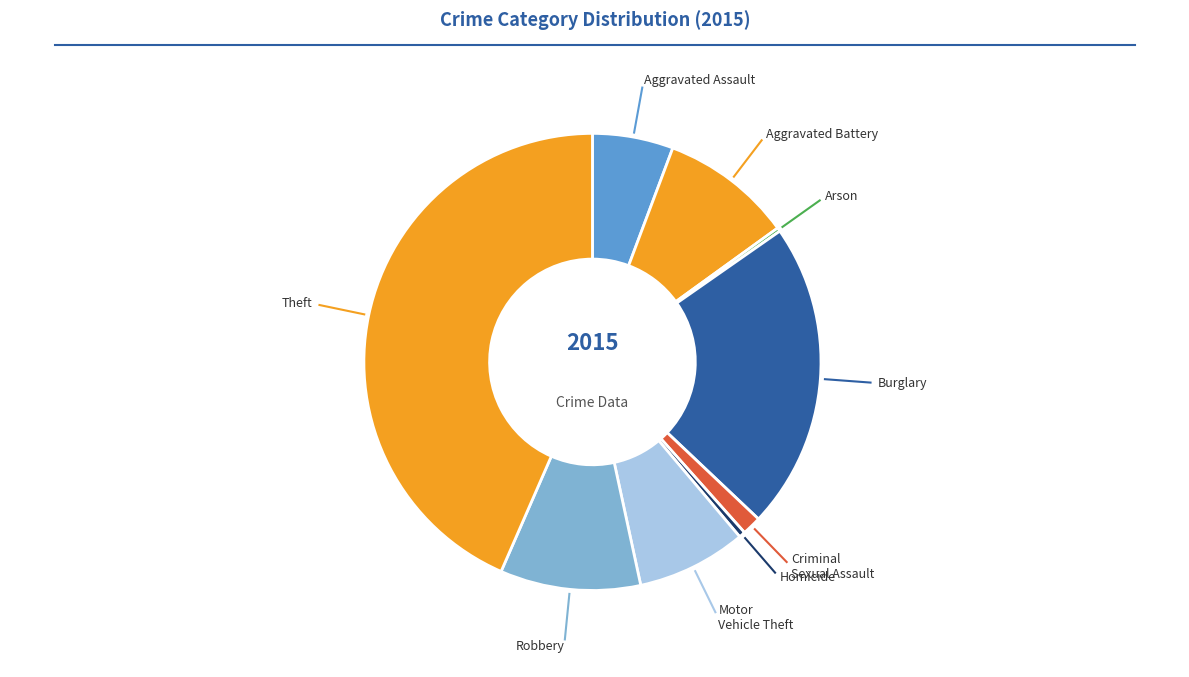

Is there any slice that represents more than half of the pie?

No